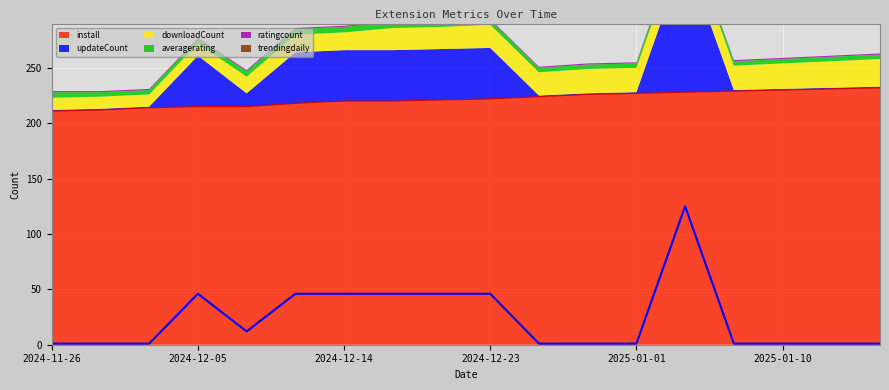

Which category has the highest value across all series?

2025-01-16